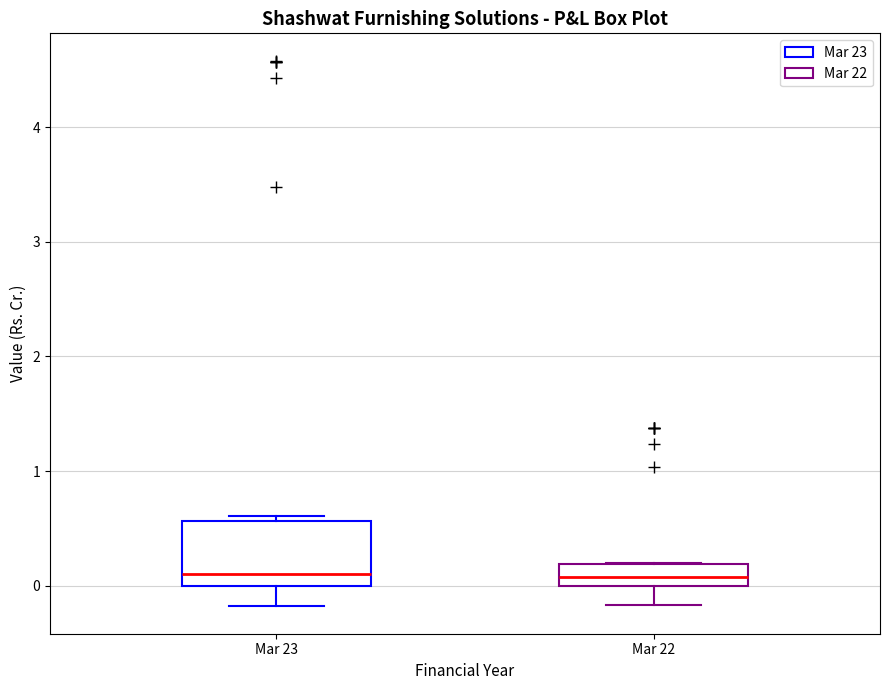

Where is the lower edge of the box for Mar 22 on the y-axis? The values are not printed on the chart, so give them approximately, as read against the axis.

0.0